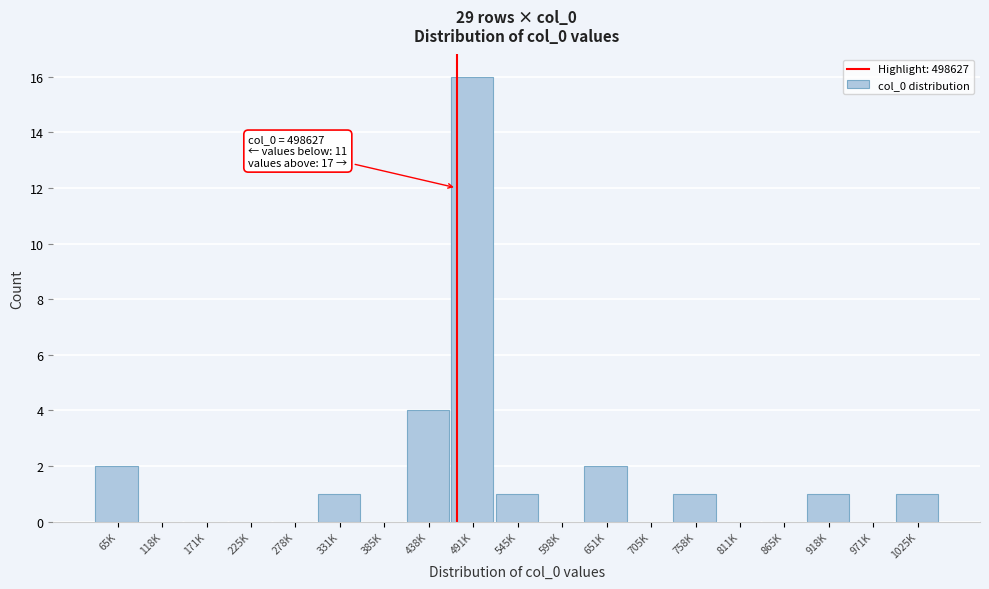

Reading right to left, transcribe all the data shown in this chart.

1025K=1	971K=0	918K=1	865K=0	811K=0	758K=1	705K=0	651K=2	598K=0	545K=1	491K=16	438K=4	385K=0	331K=1	278K=0	225K=0	171K=0	118K=0	65K=2